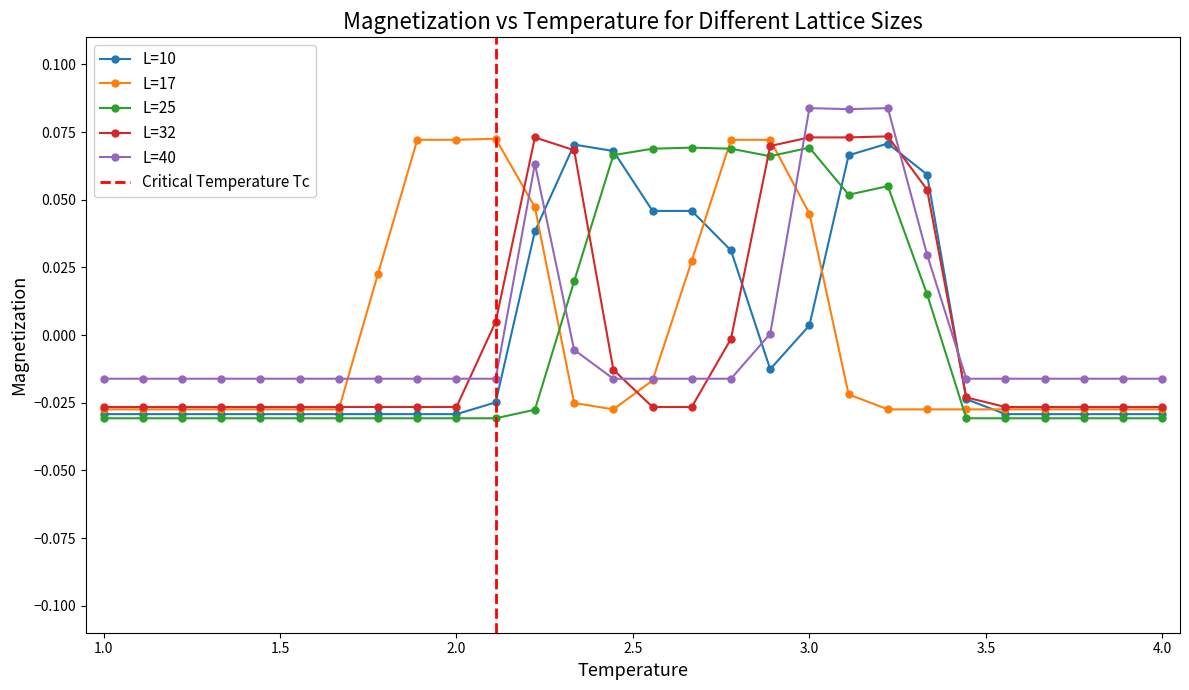

How many intersections are there between L=40 and L=32?

6